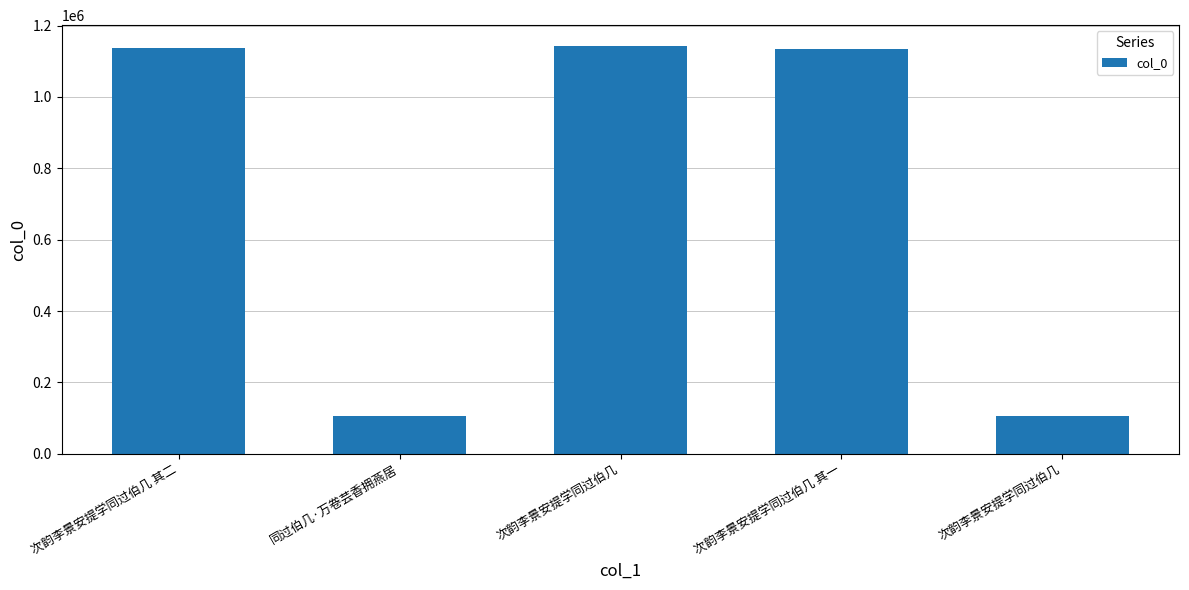

What is the approximate value at 次韵李景安提学同过伯几, to the nearest 10?

105820